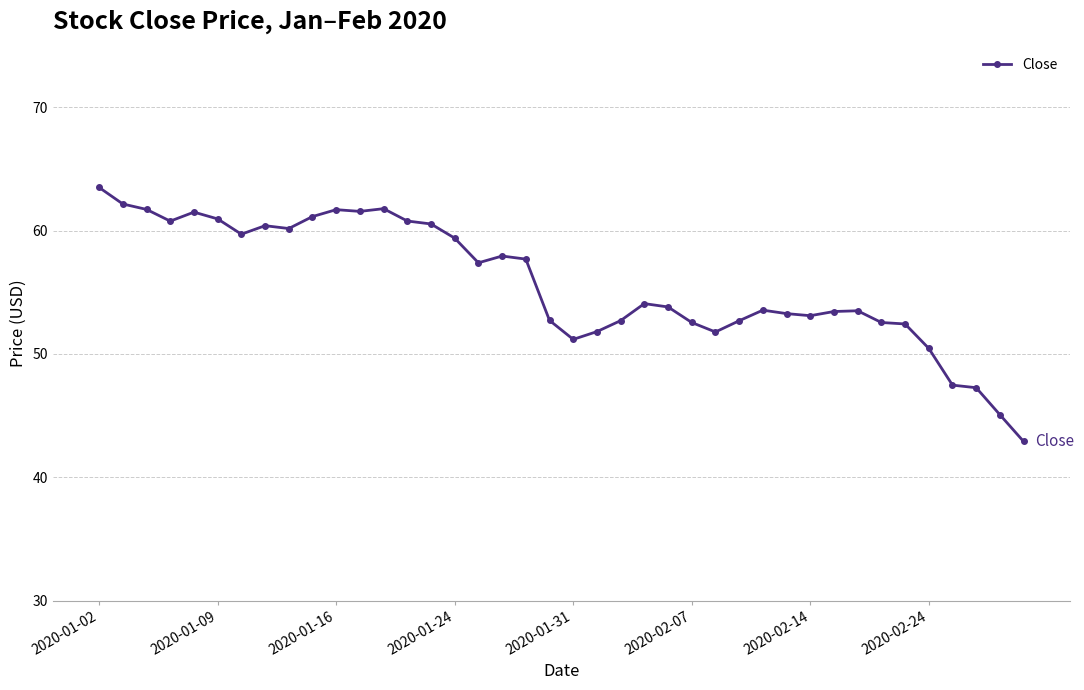

What is the value of the 36th point from the left?

50.5